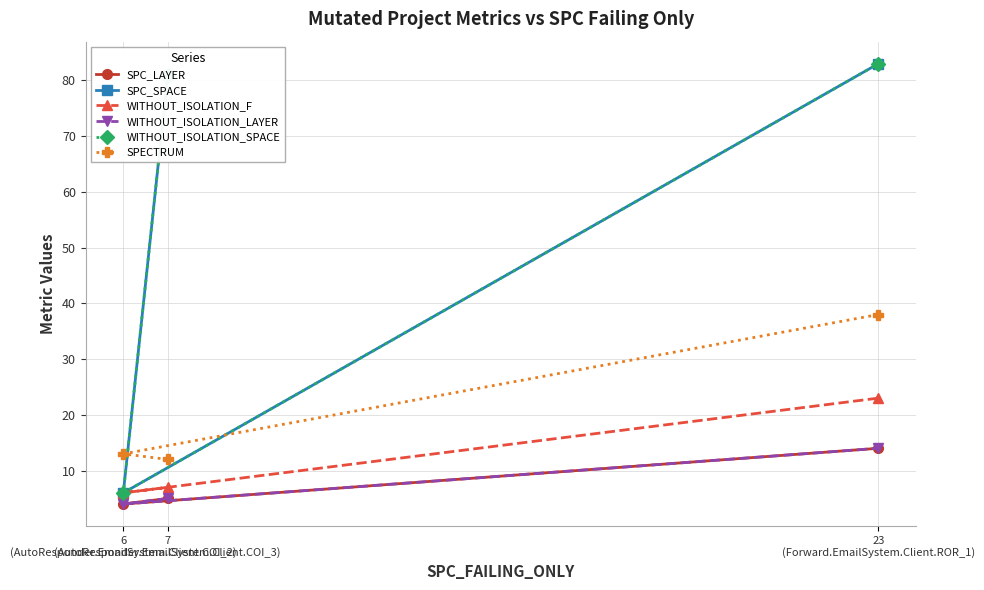

What is the value of the WITHOUT_ISOLATION_F point at the 1st from the left?

6